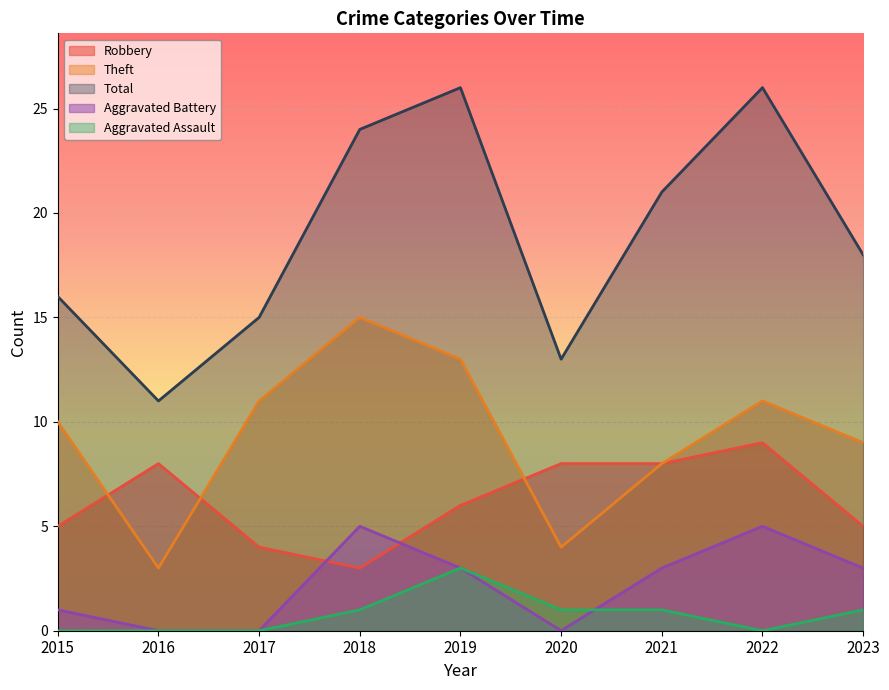

What is the maximum value for Aggravated Battery?

5